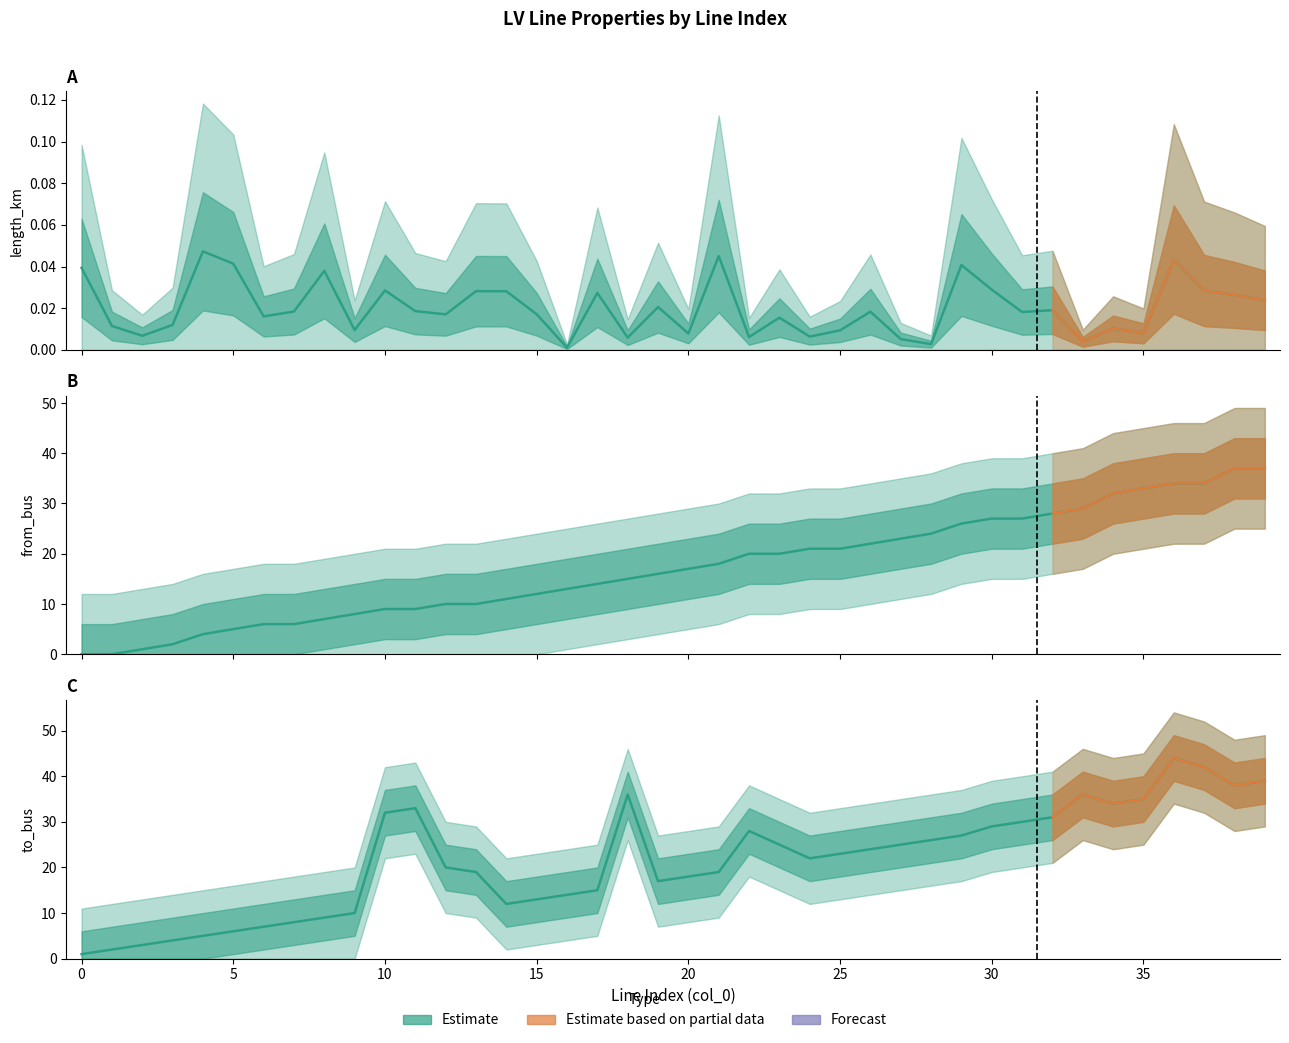

Which series has the largest range (max minus min)?

to_bus